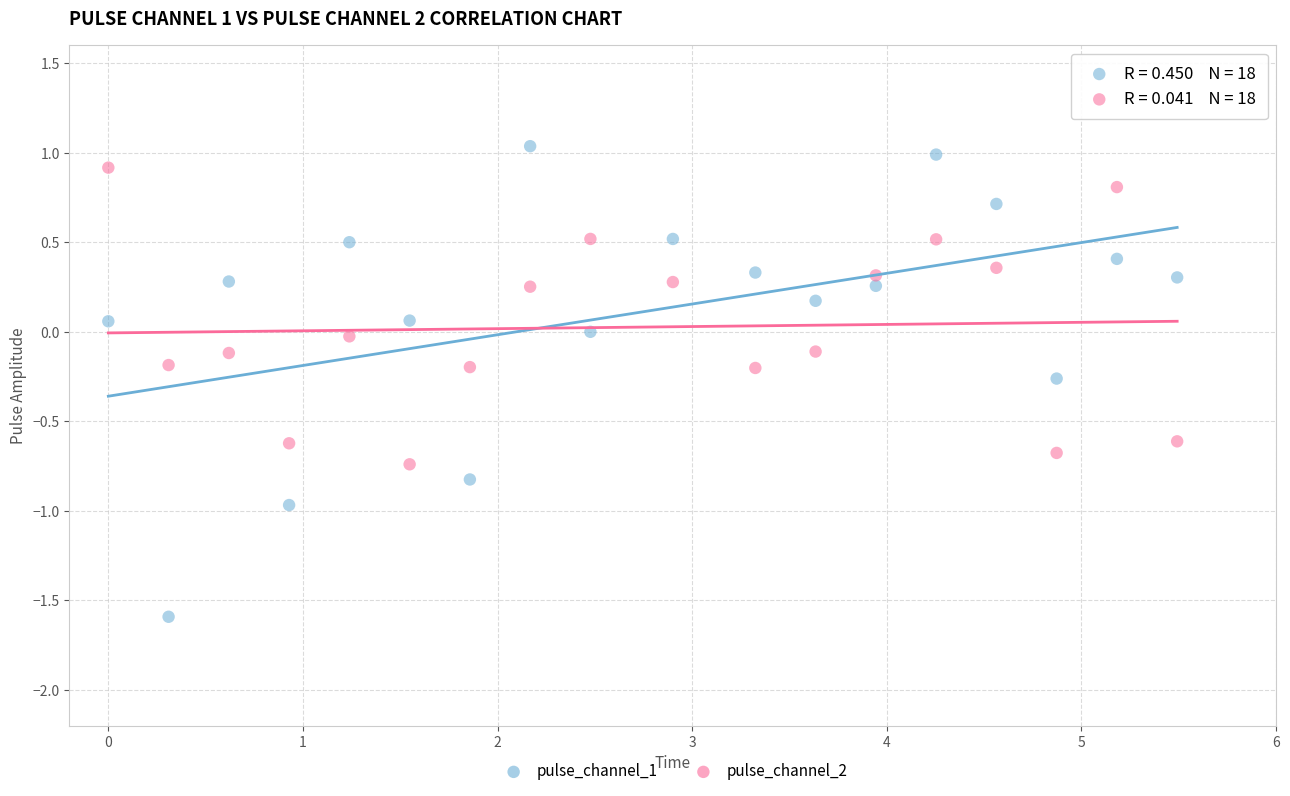

Which series has the widest spread of Y values?

pulse_channel_1